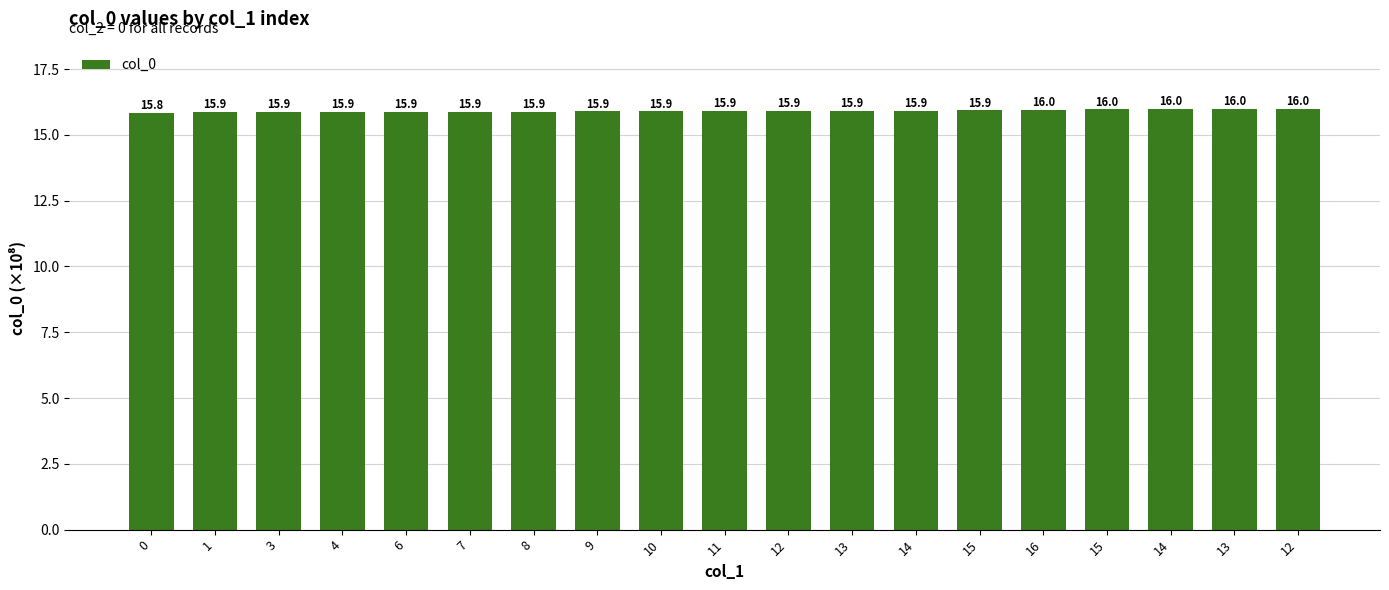

Approximately how many times larger is the value at 8 compared to 14?

1.0